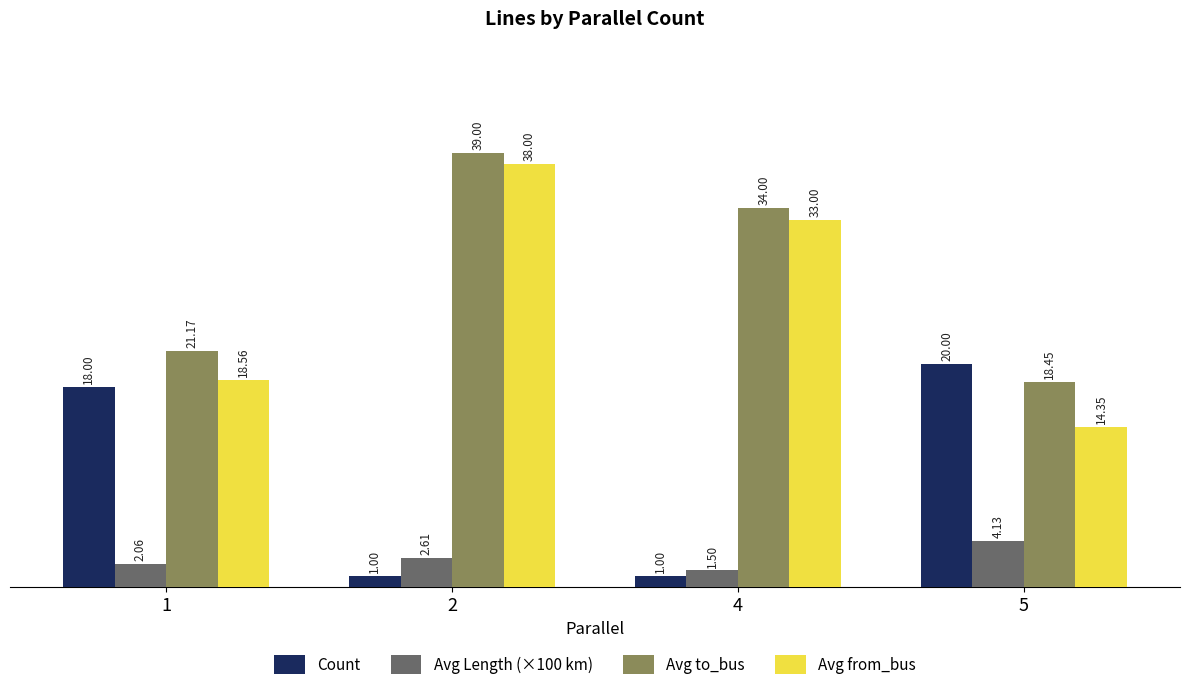

What value does the Count series have at 5?

20.0